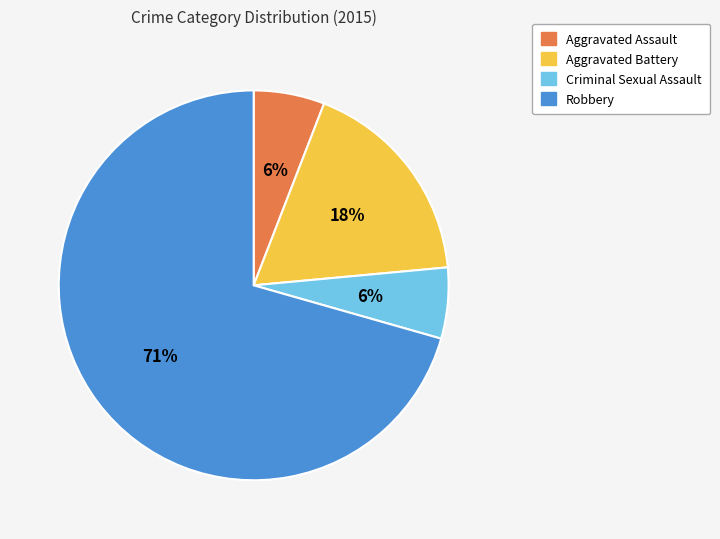

How many slices are in this pie chart?

4